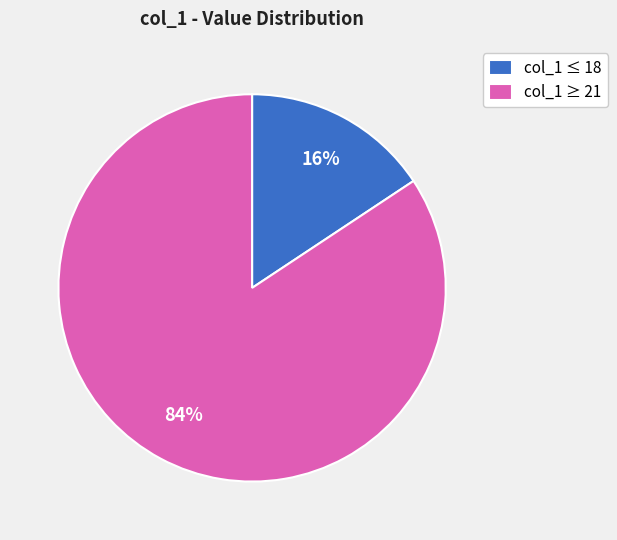

Which category has the biggest portion of the pie?

col_1 ≥ 21